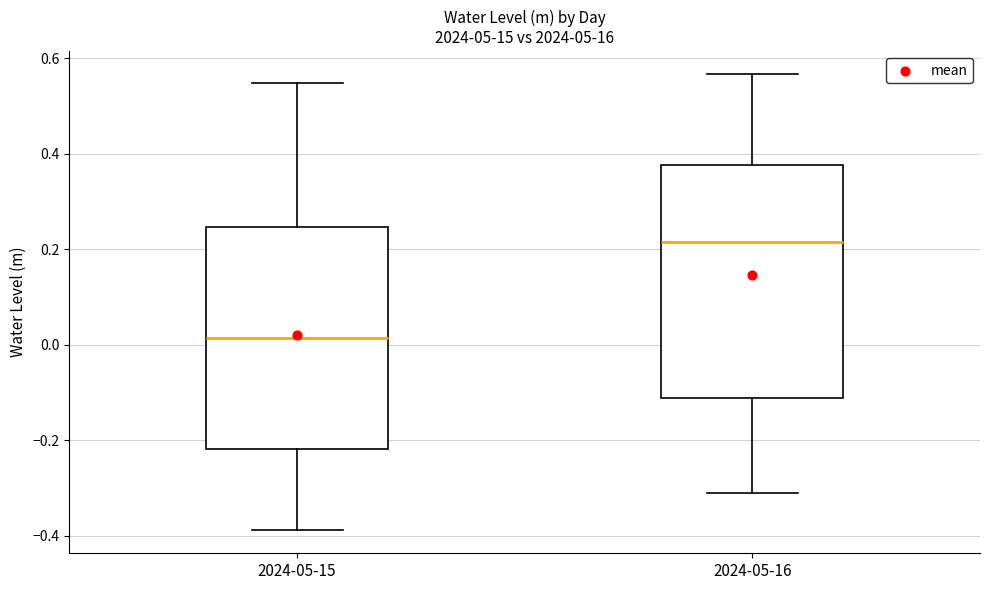

Which box has the highest median line?

2024-05-16